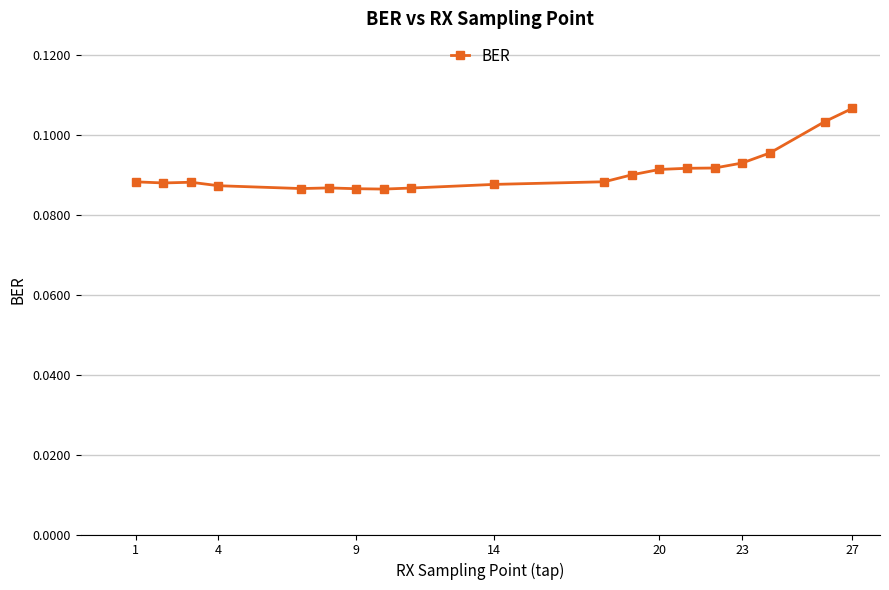

Does the chart have visible grid lines?

Yes